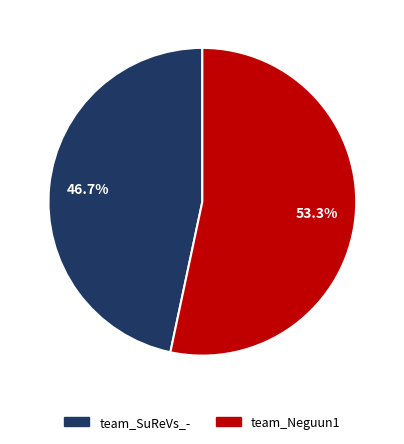

To the nearest percent, what is the combined percentage of team_Neguun1 and team_SuReVs_-?

100%